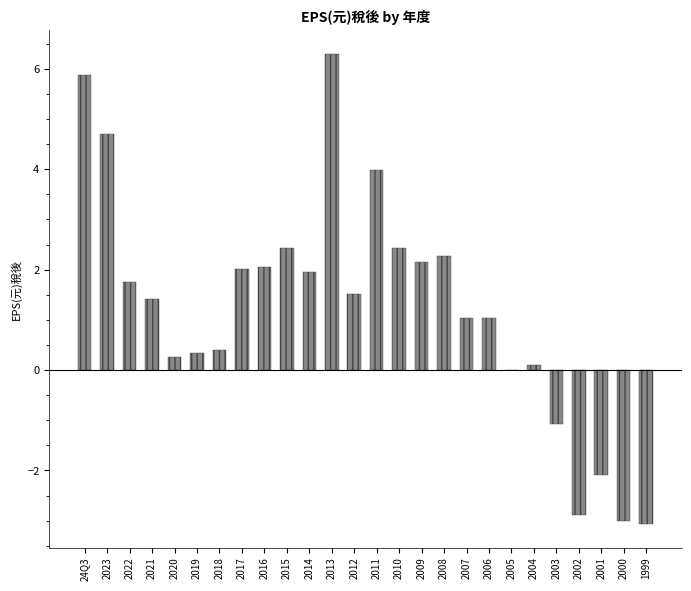

Are the bars grouped side by side (vs. stacked)?

No